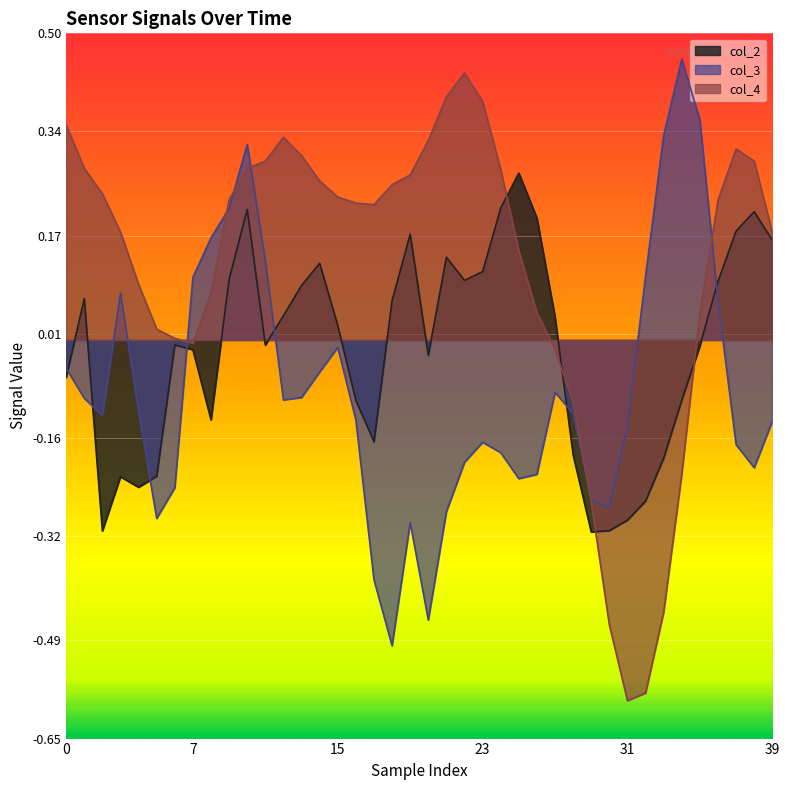

At how many categories does at least one series exceed 0?

36